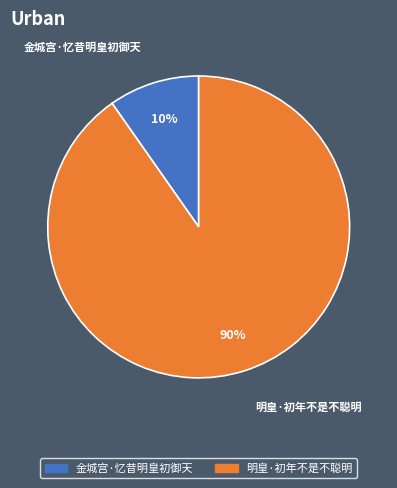

Do 明皇·初年不是不聪明 and 金城宫·忆昔明皇初御天 together represent more than half of the pie?

Yes